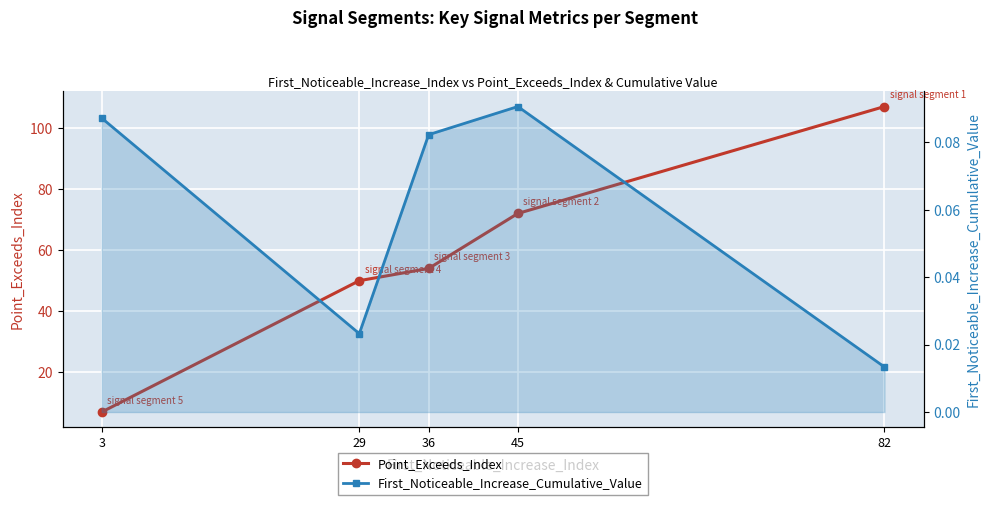

Between 36 and 82, which series saw the biggest shift?

Point_Exceeds_Index